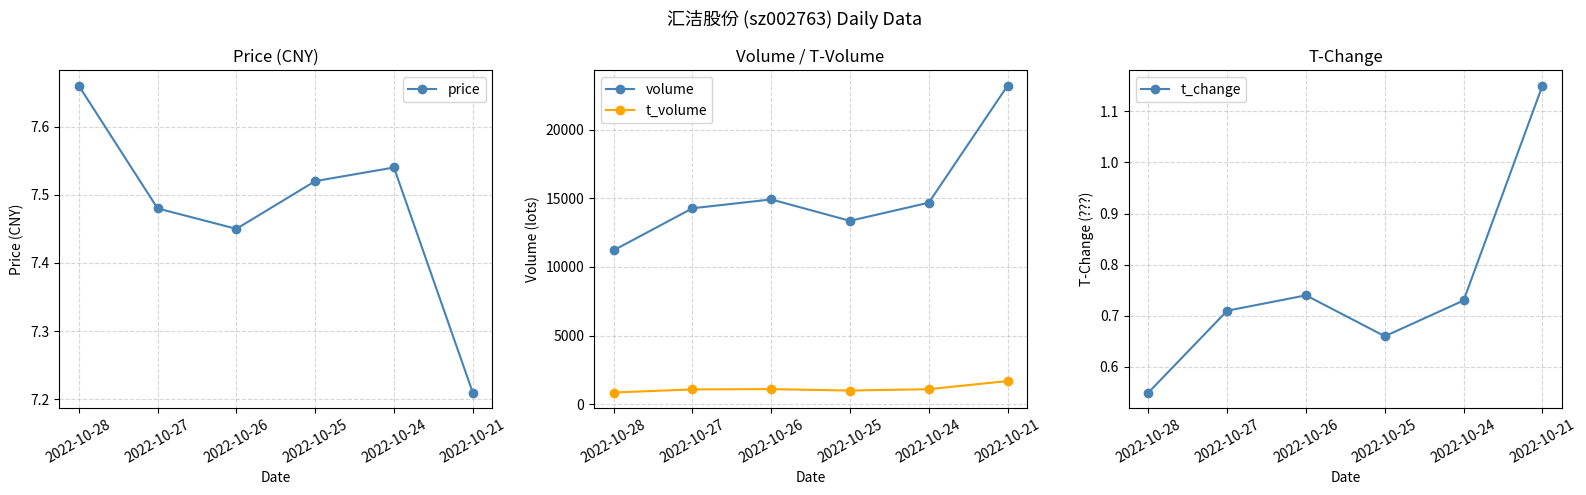

Where is the first local minimum for volume?

2022-10-25